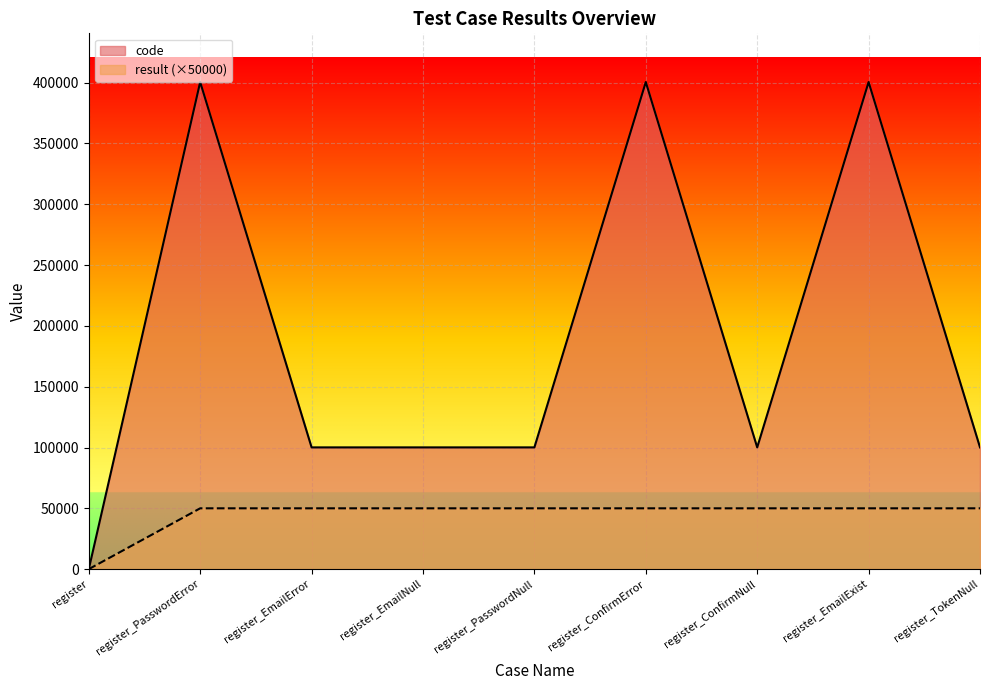

How many values in the code series are below 100102?

1